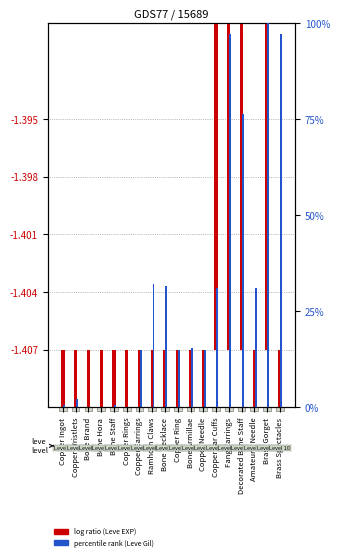

Between Copper Ring and Copper Wristlets, which is larger?

Copper Ring